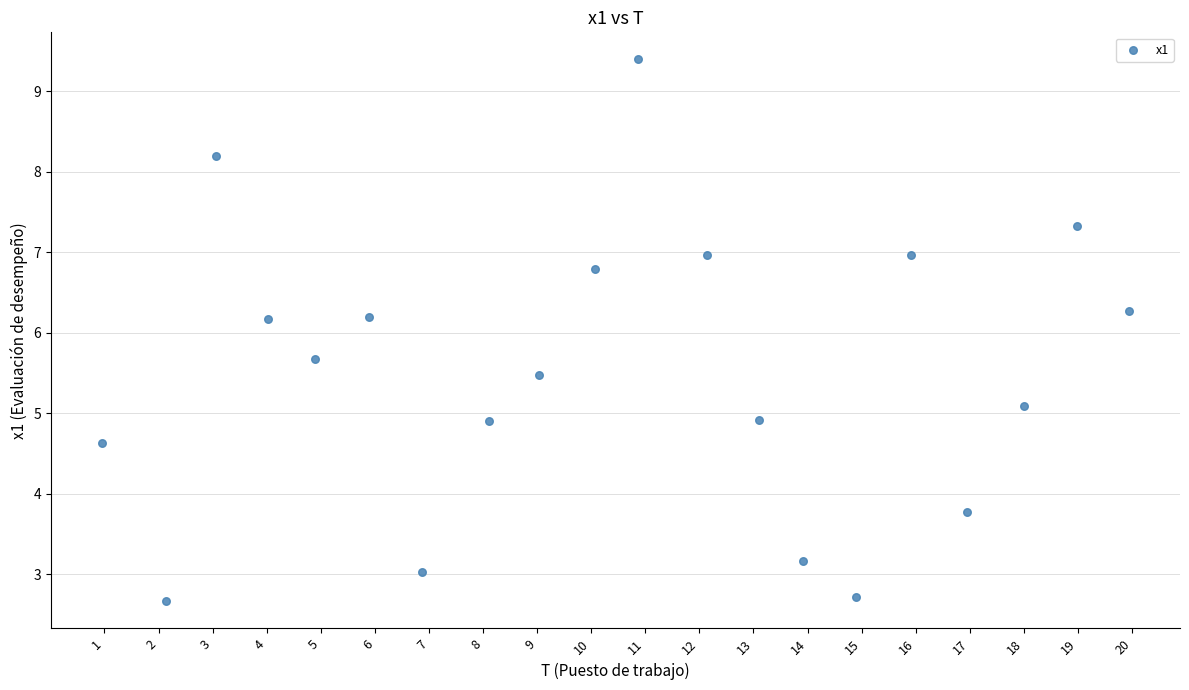

What is the range of X values (max minus min)?

19.0